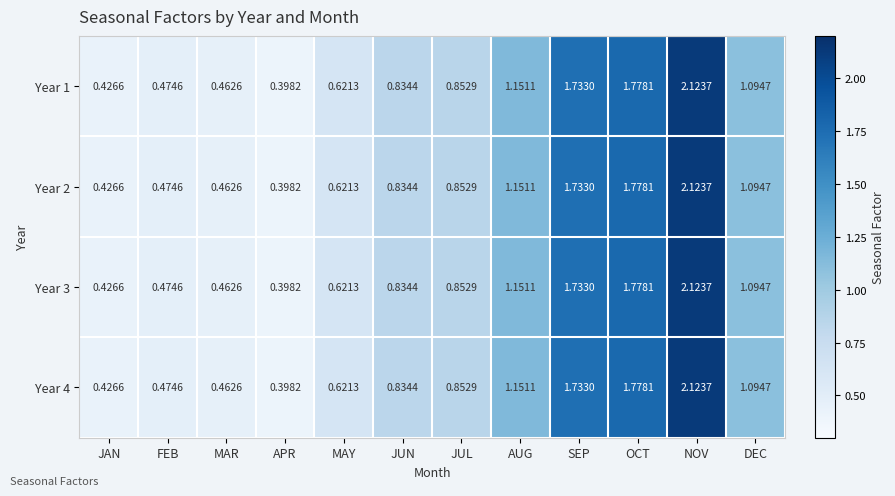

How many categories are shown in the chart?

12